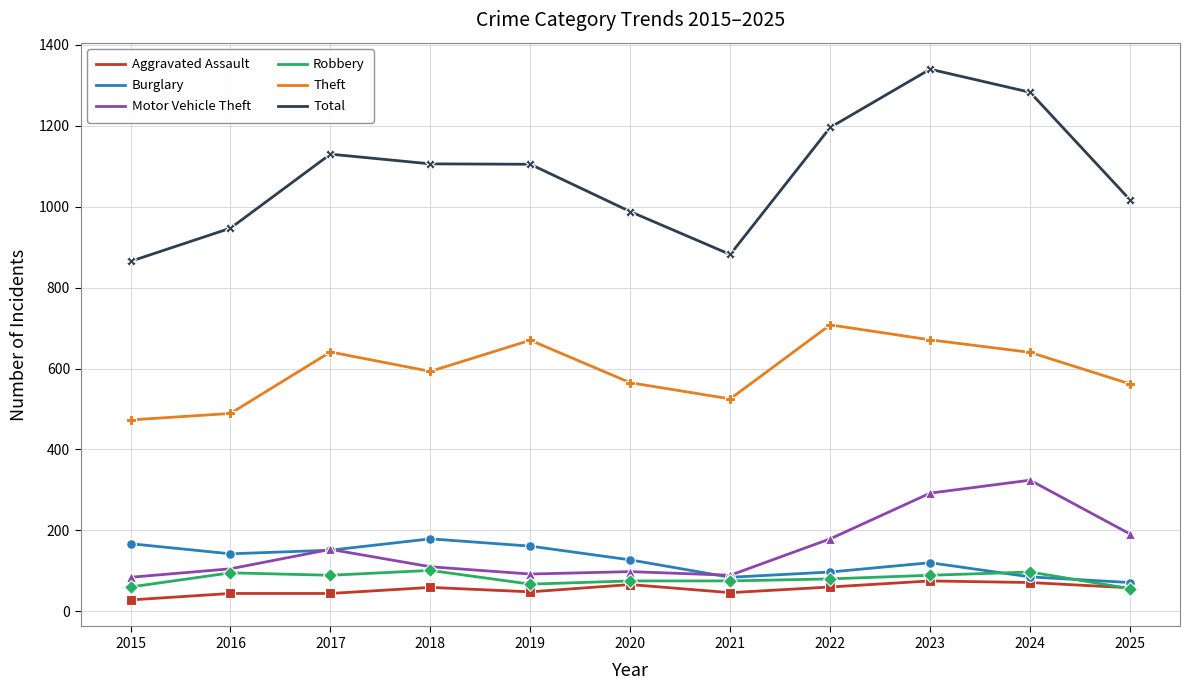

How many interior local peaks does the Theft series have?

3